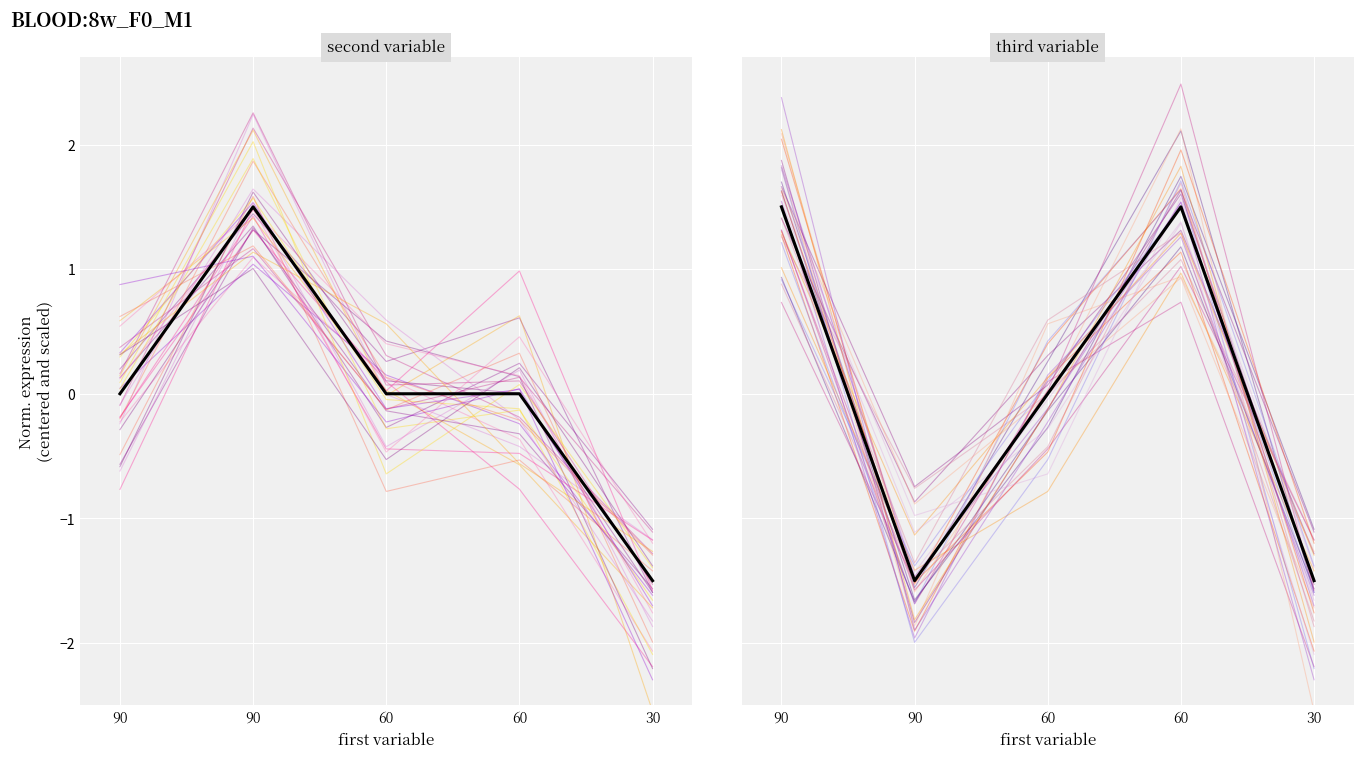

How many values in the second variable series exceed 0?

1